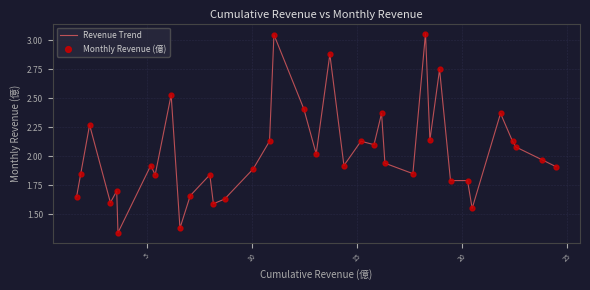

How many lines are shown in the chart?

1